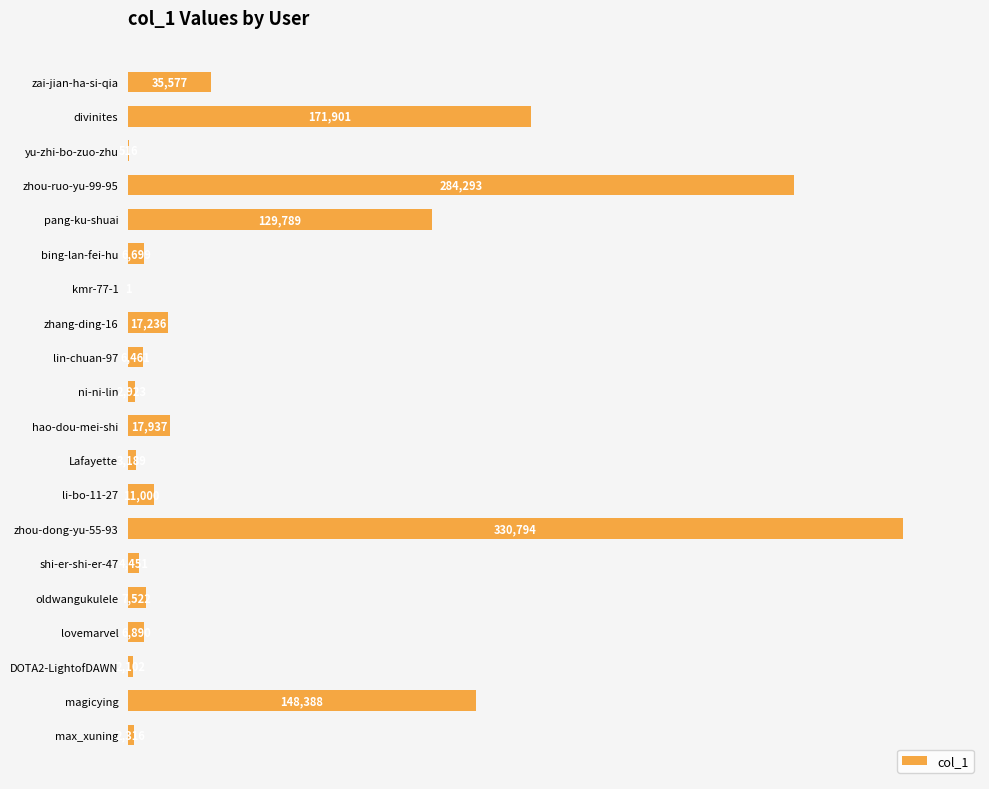

At which category does the chart reach its peak across all series?

zhou-dong-yu-55-93